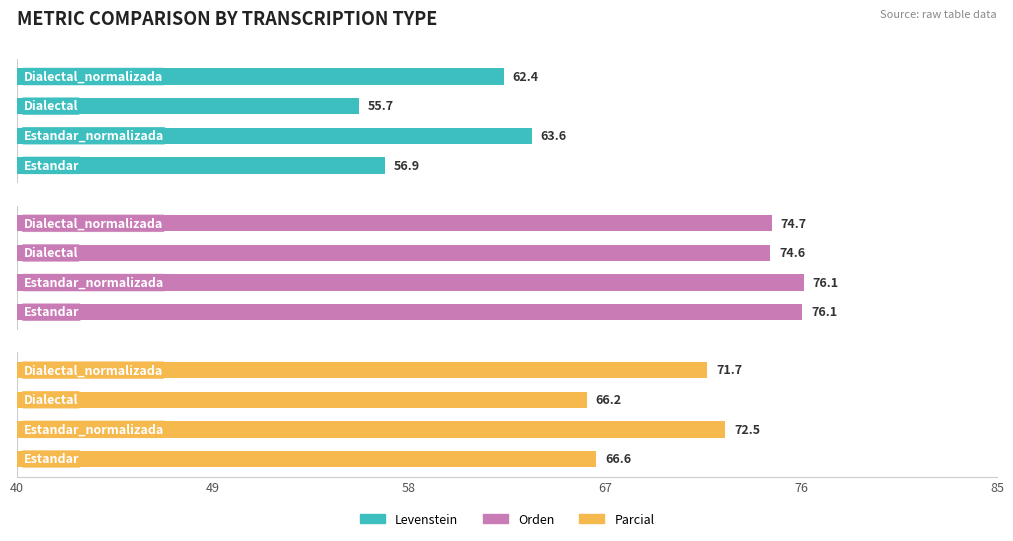

Does the chart contain stacked bars?

No